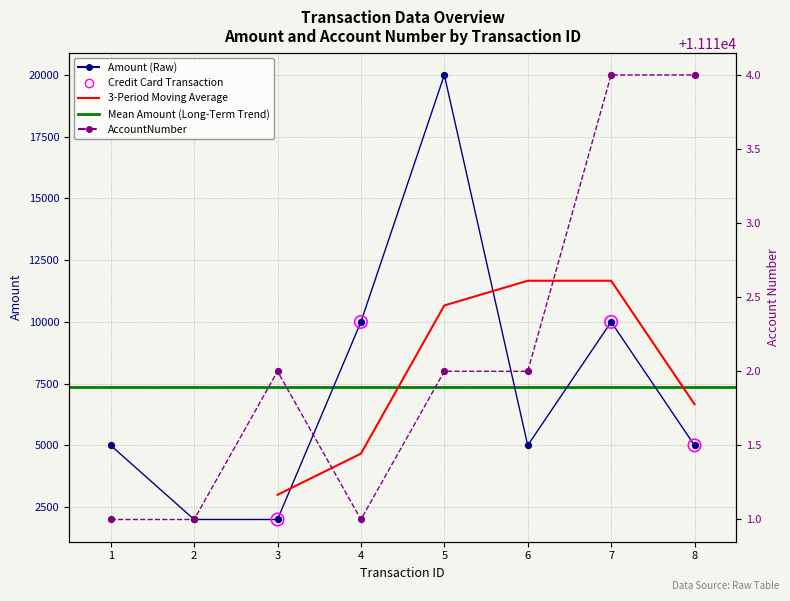

Which series has the widest spread of Y values?

Amount